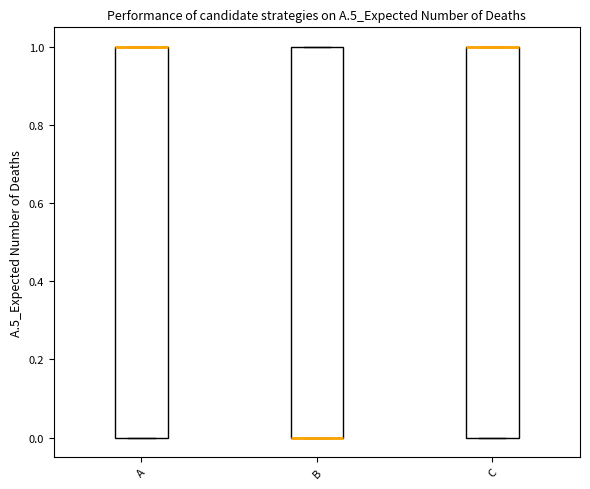

Reading left to right, transcribe this box plot: for each box, give where its median line is, the range the box spans, and where its two whiskers end, as read against the y-axis. The values are not printed on the chart, so give them approximately, as read against the axis.

A: median 1 (drawn on the box's upper edge), box 0 to 1, whiskers 0 to 1
B: median 0 (drawn on the box's lower edge), box 0 to 1, whiskers 0 to 1
C: median 1 (drawn on the box's upper edge), box 0 to 1, whiskers 0 to 1